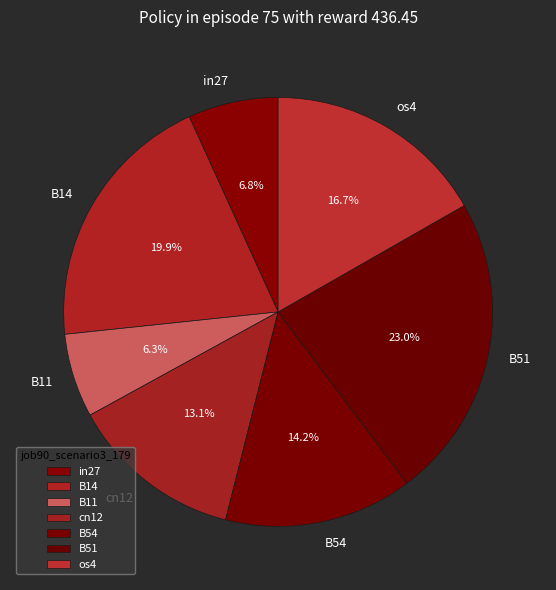

What is the largest slice in the pie chart?

B51